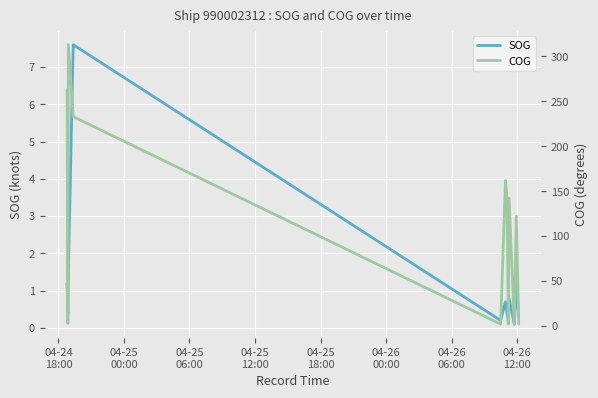

What is the maximum value for SOG?

7.6